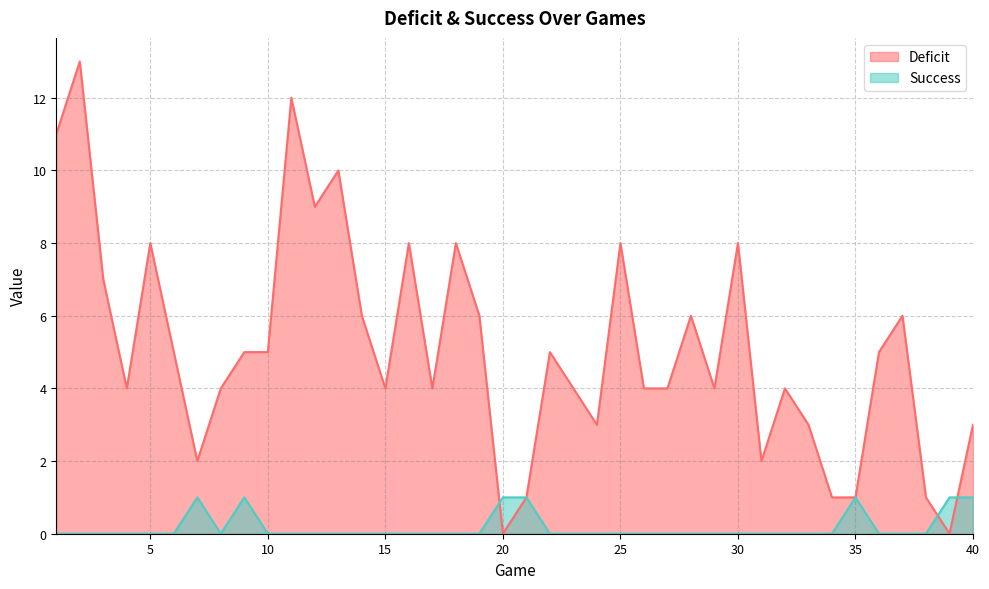

The Success series shows 1 at 34. True or false?

False